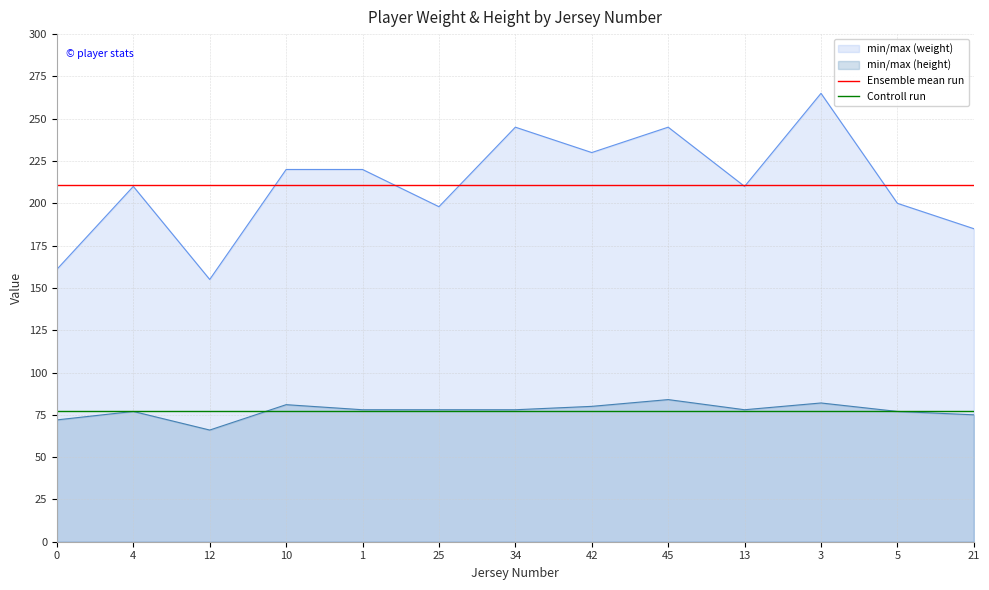

Does the chart have visible grid lines?

Yes